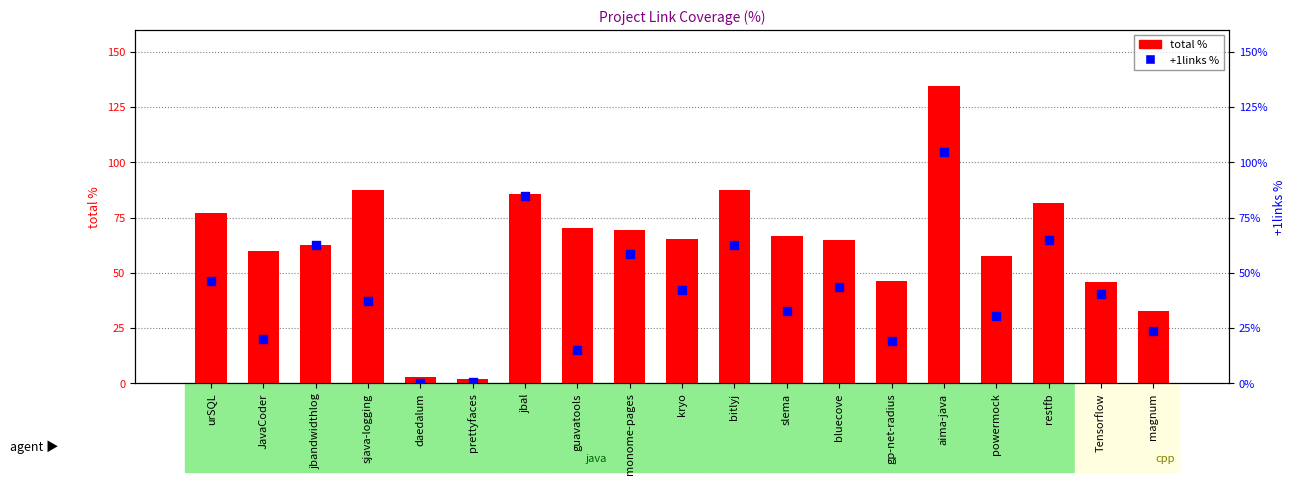

Which series has the widest spread of Y values?

total %